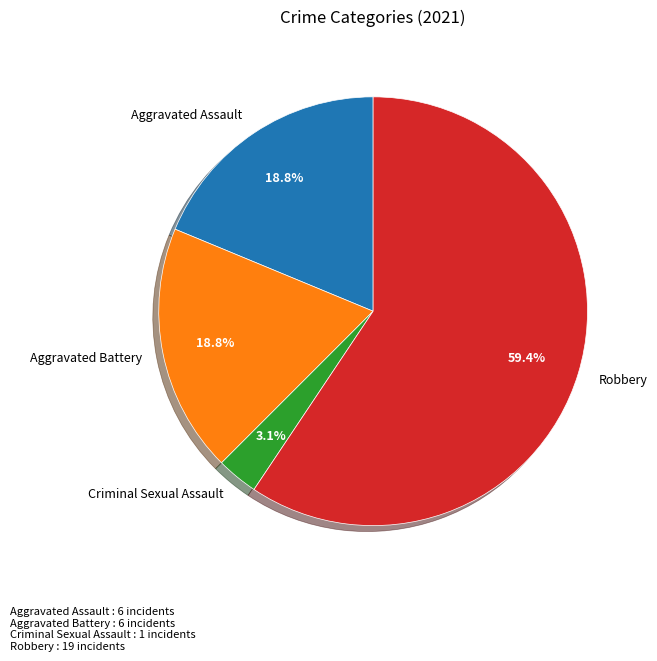

Count the number of slices in the pie.

4